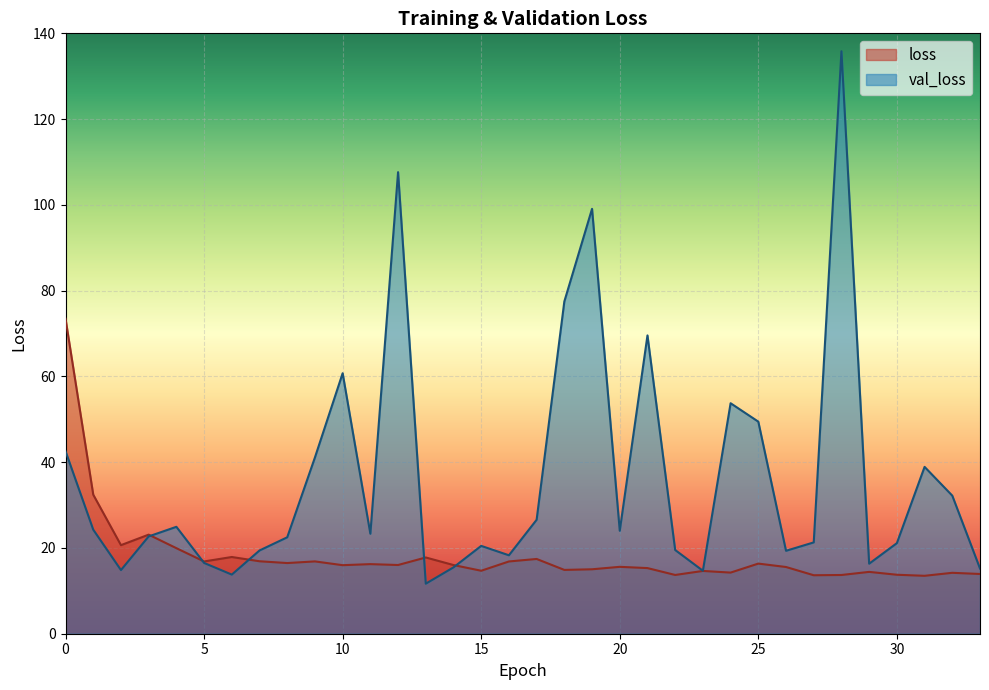

What is the approximate value of loss at 8?

16.5